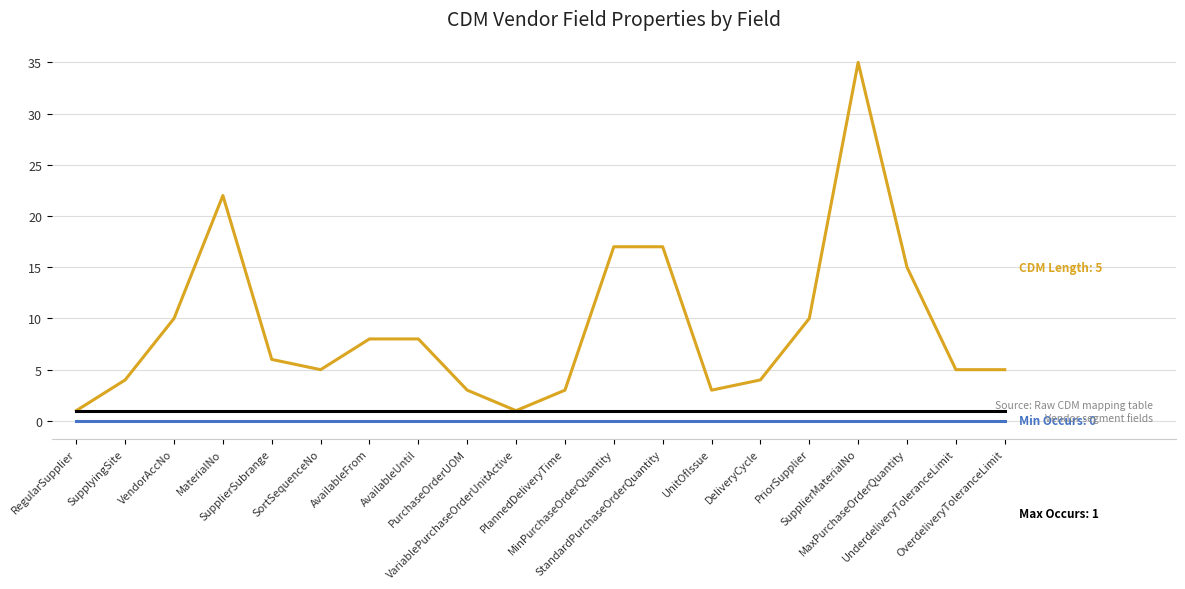

What is the maximum value shown in the chart?

35